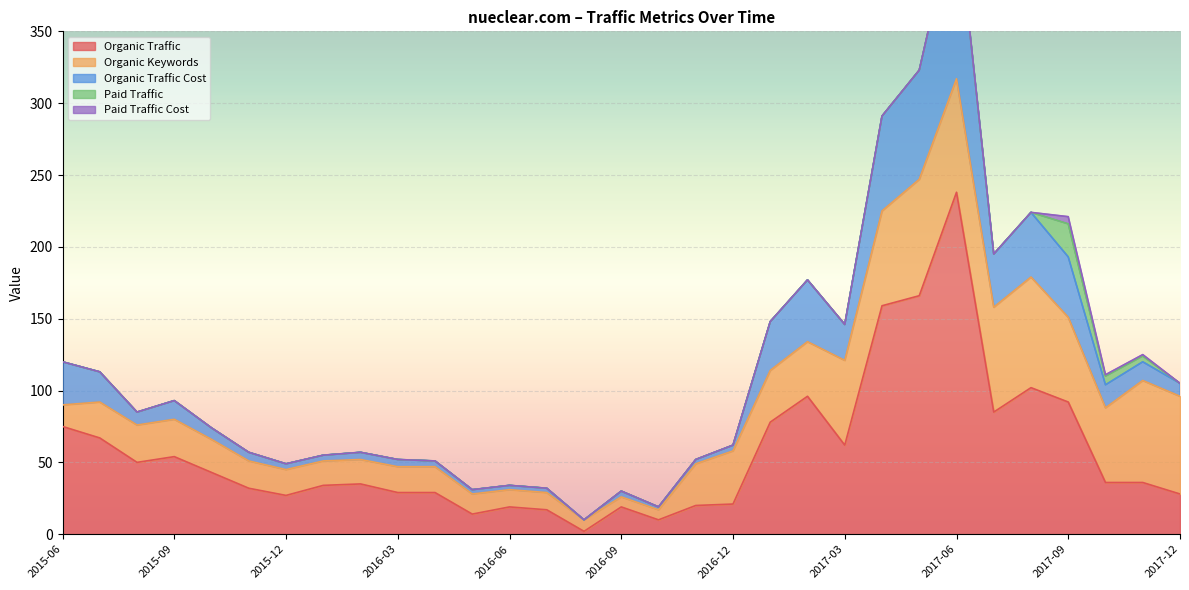

What position from the right is 2017-08?

5